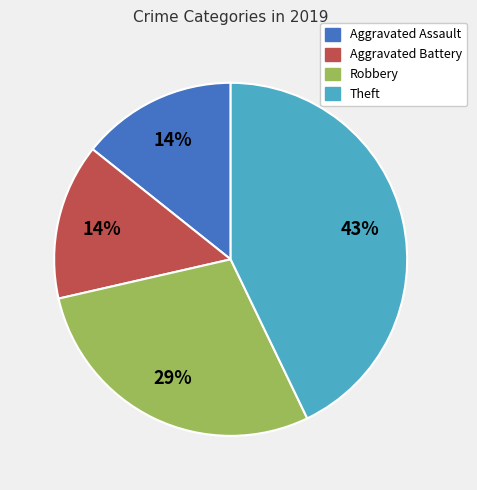

What is the largest slice in the pie chart?

Theft